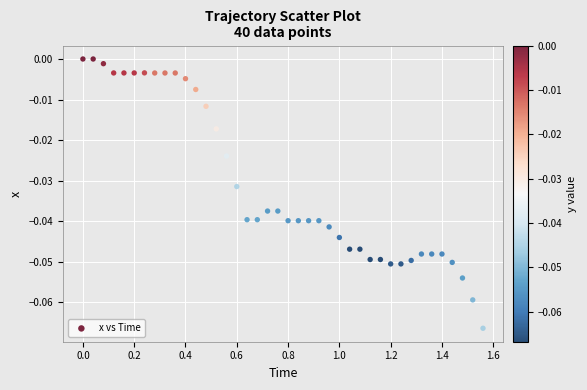

What is the range of X values (max minus min)?

1.6